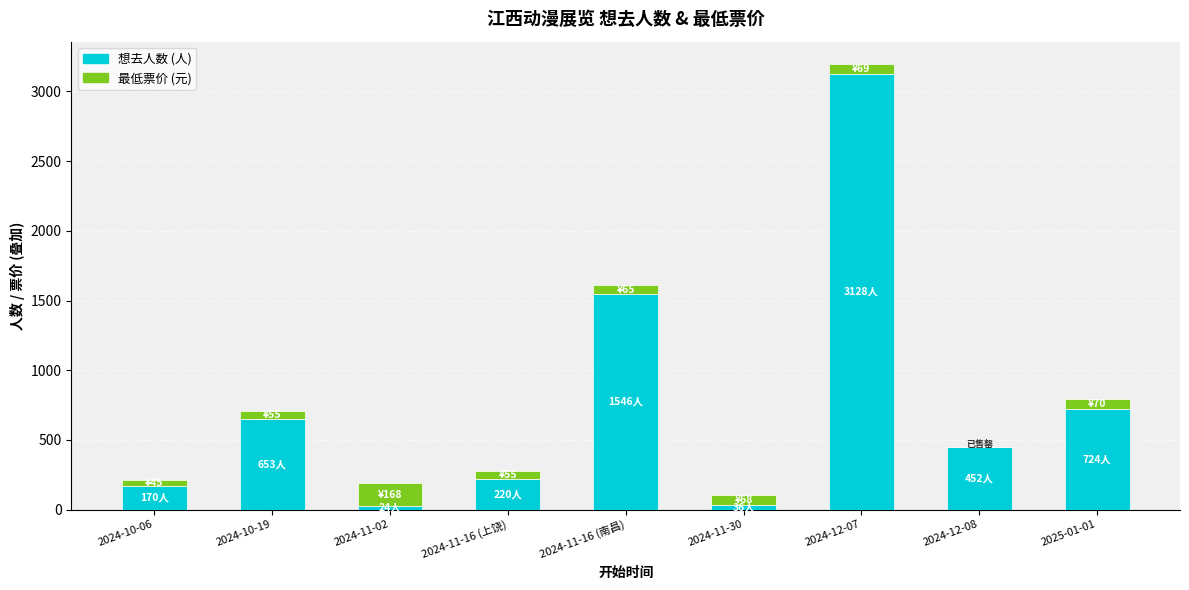

At which category is the sum across all series the highest?

2024-12-07